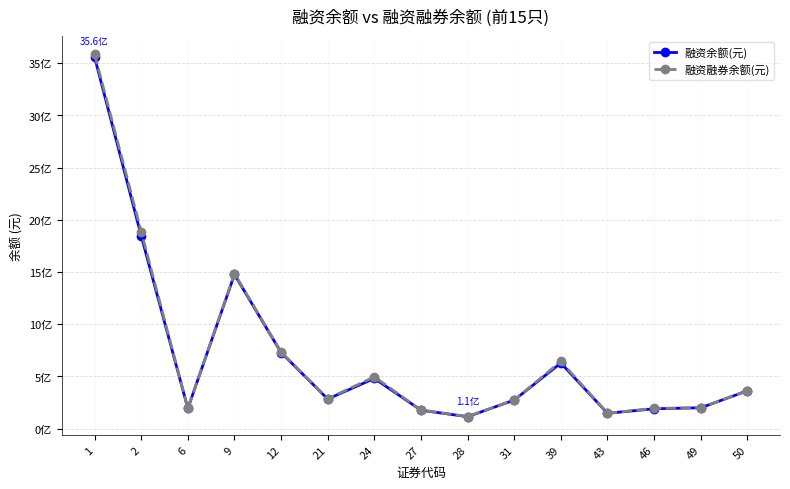

Which series has the largest total across all categories?

融资融券余额(元)